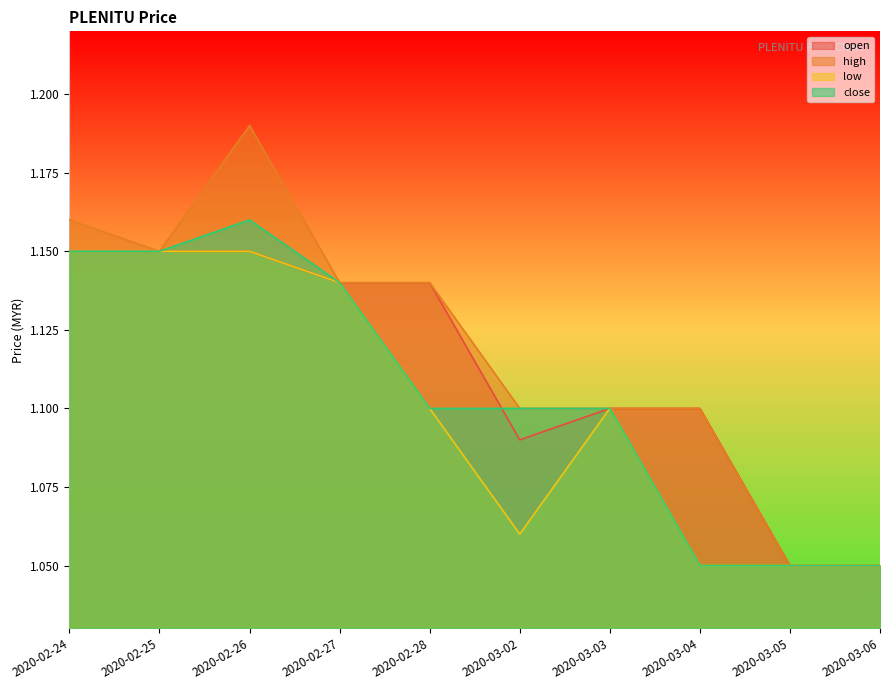

How many lines are shown in the chart?

4